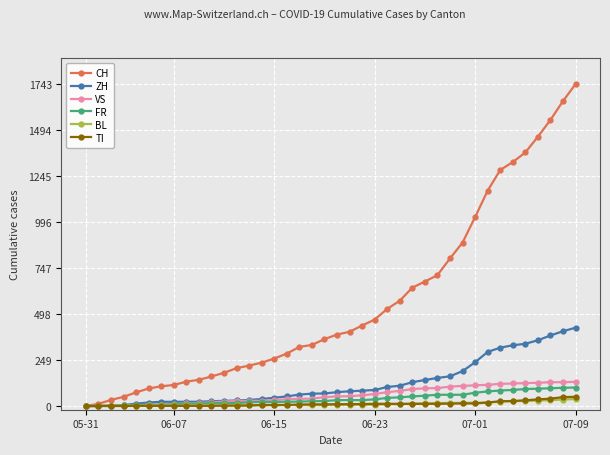

Which series has the widest spread of values?

CH